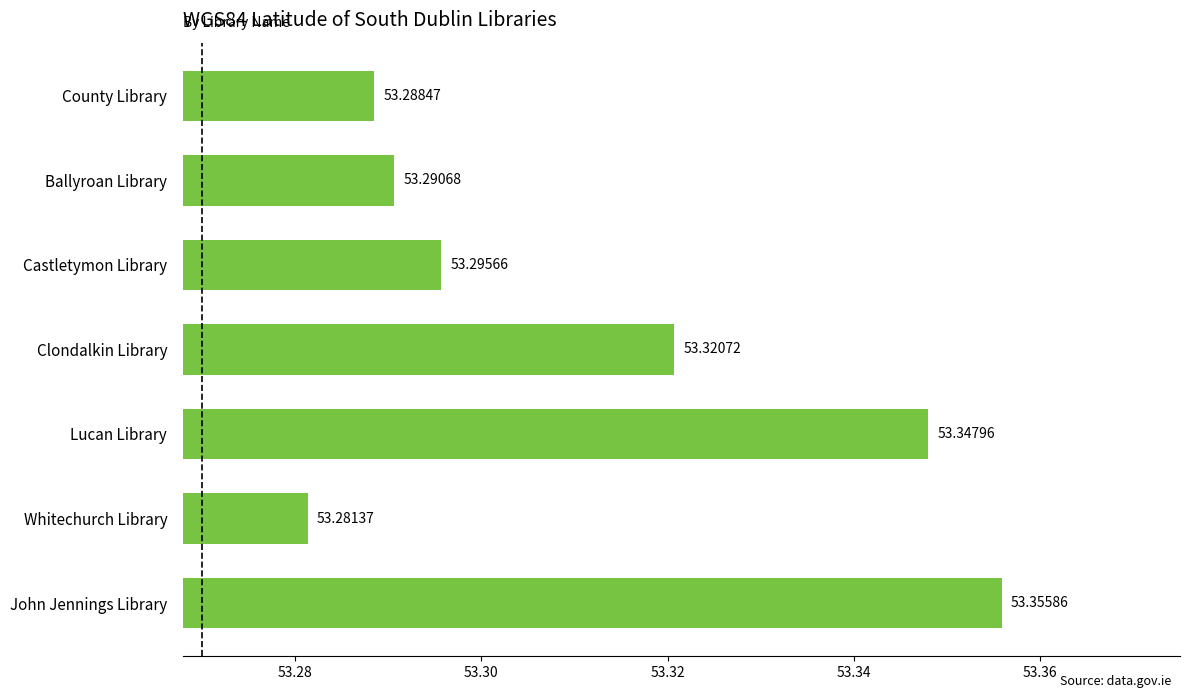

At which label is the value closest to 53?

Whitechurch Library